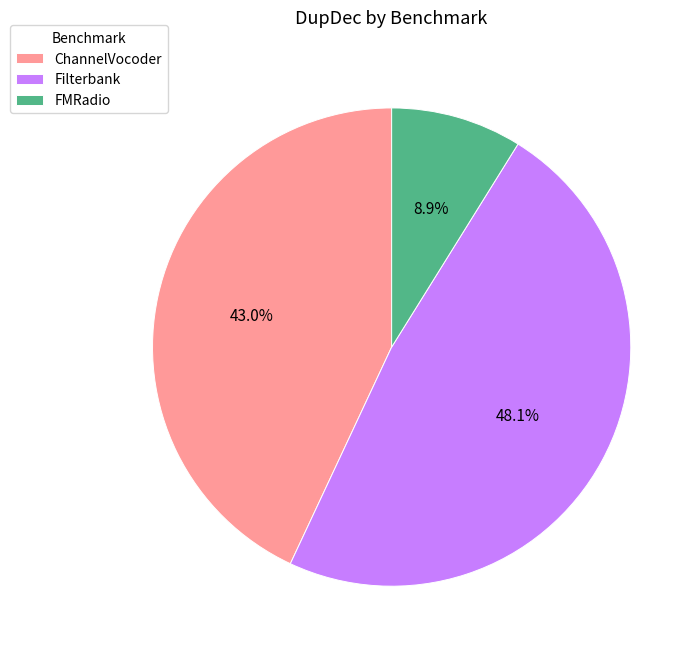

Count the number of slices in the pie.

3